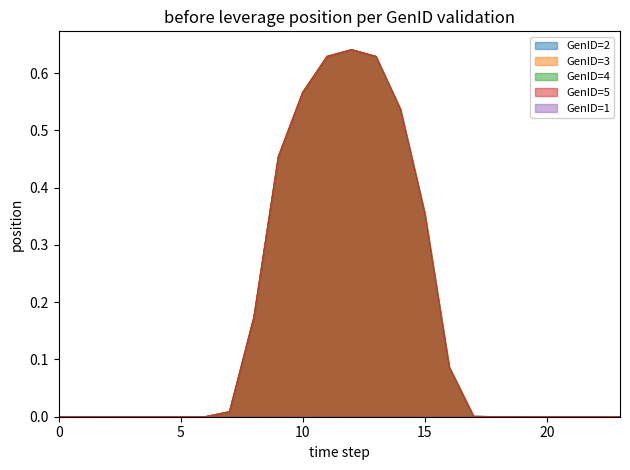

True or false: GenID=4 and GenID=5 intersect in this chart.

False